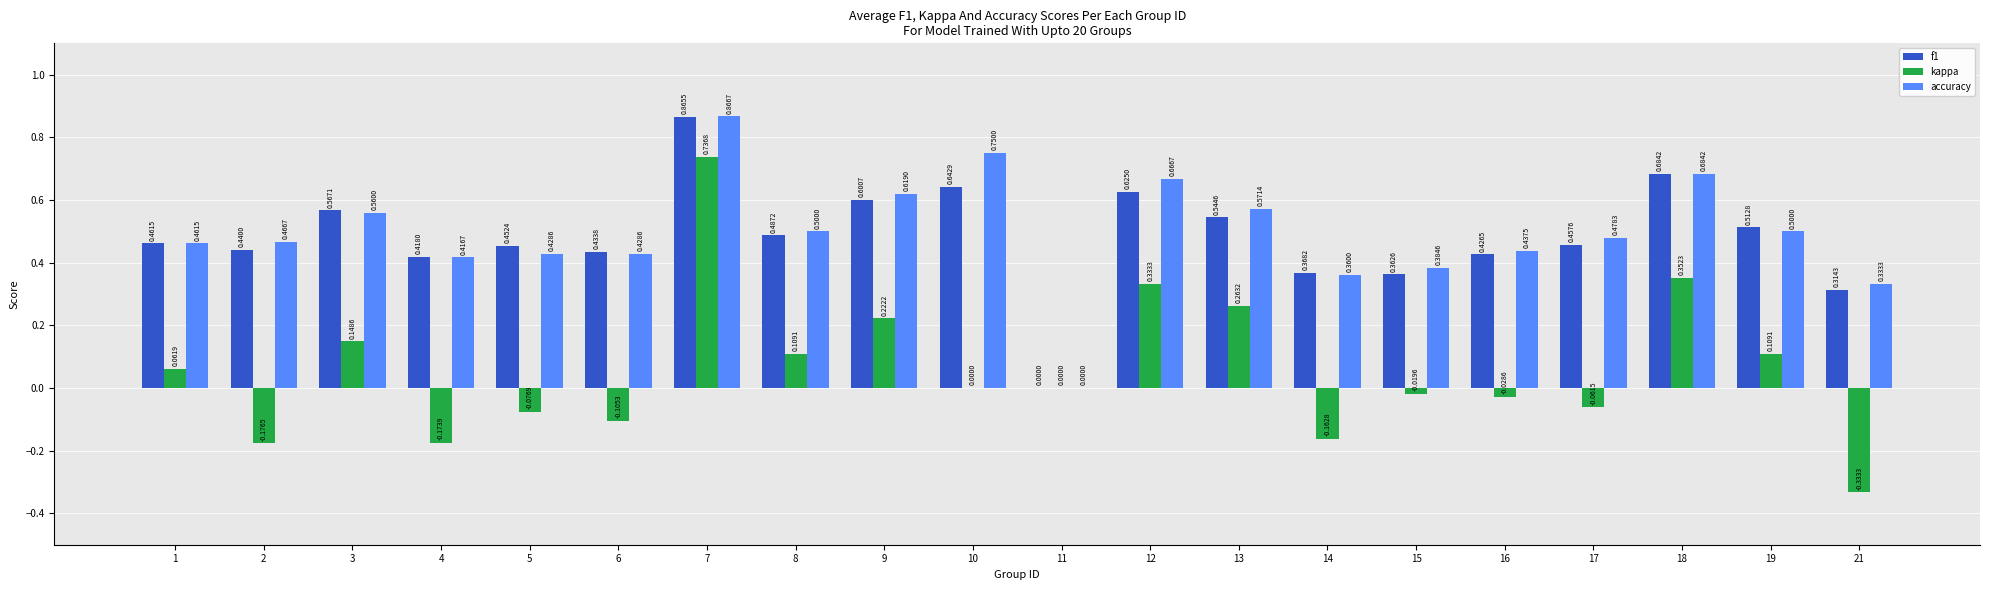

True or false: f1 has a value of 0.4 at 12.

False